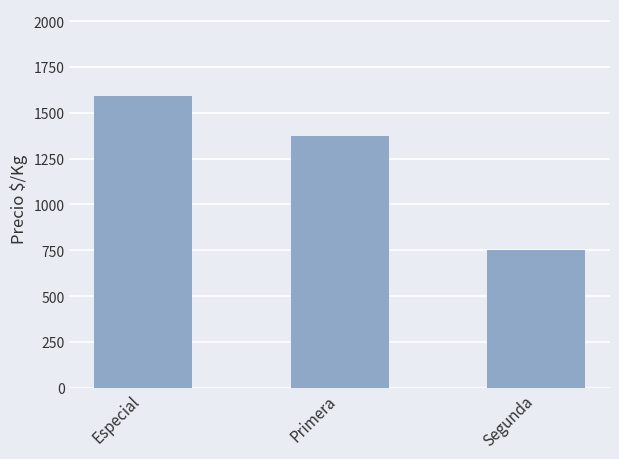

Does the chart contain stacked bars?

No